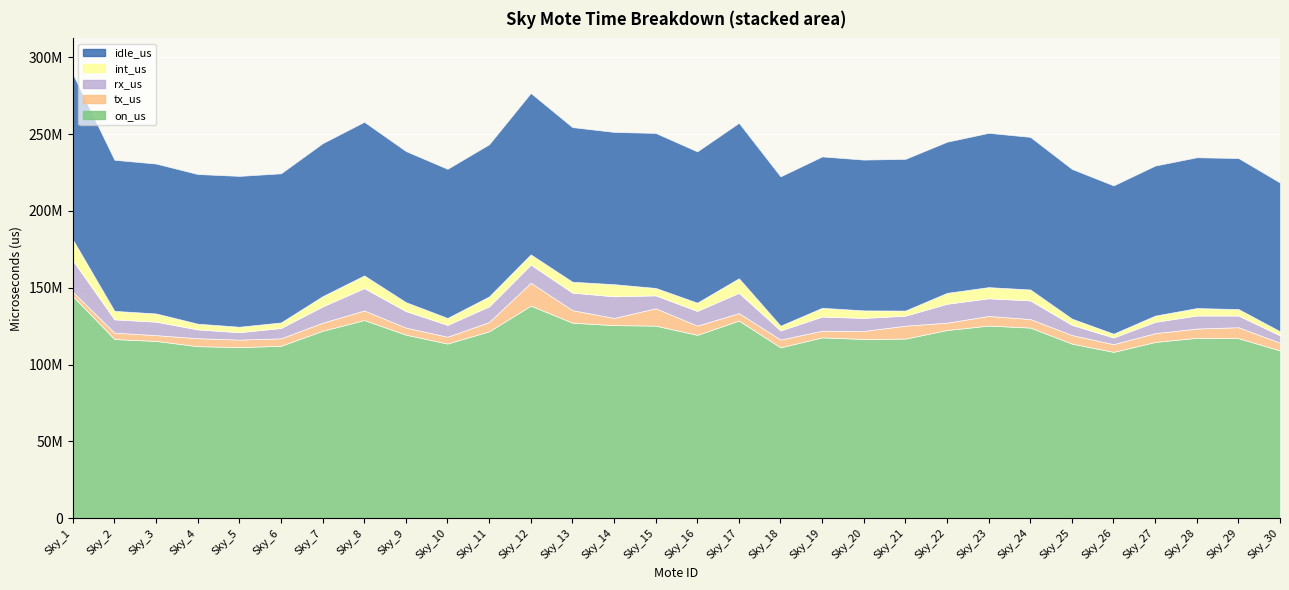

How many data points in tx_us are less than 5241171?

15